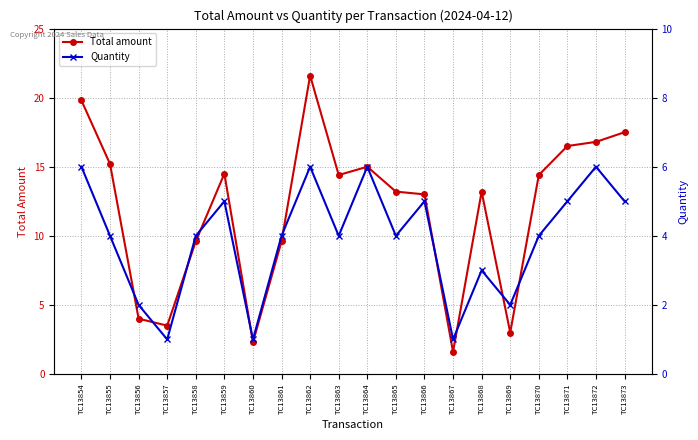

What is the total value across all series at TC13867?

2.6